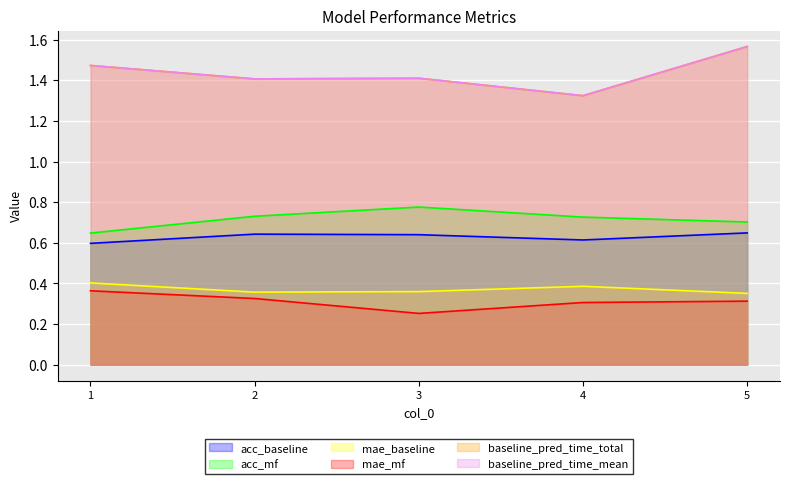

Which series has the largest range (max minus min)?

baseline_pred_time_total